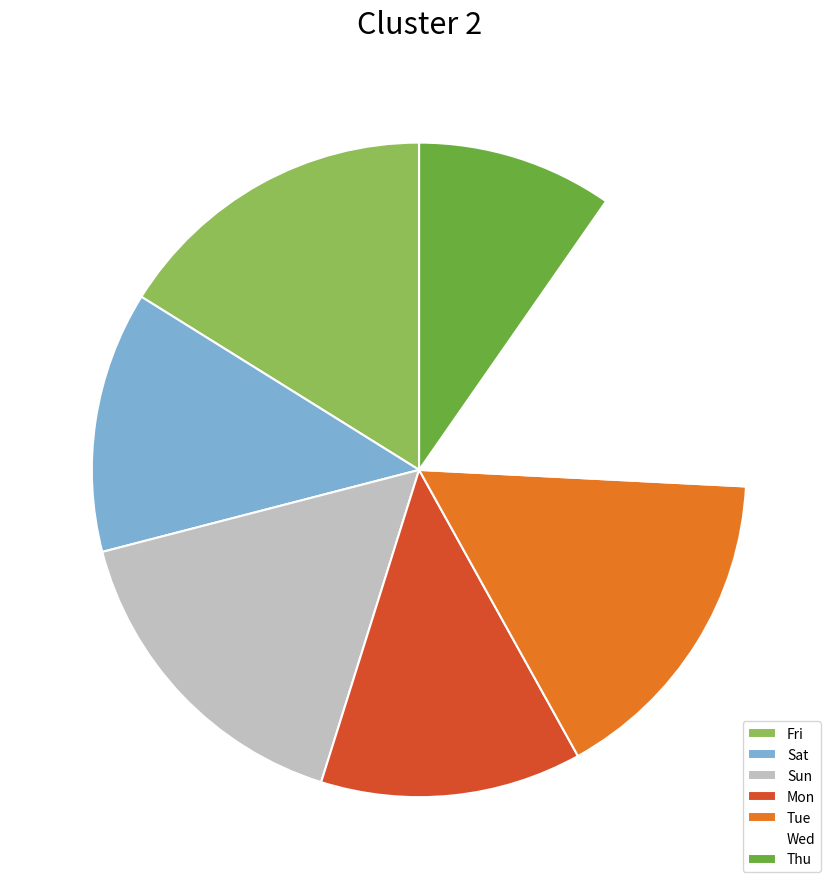

What is the ratio of the value at Tue to the value at Sun?

1.0